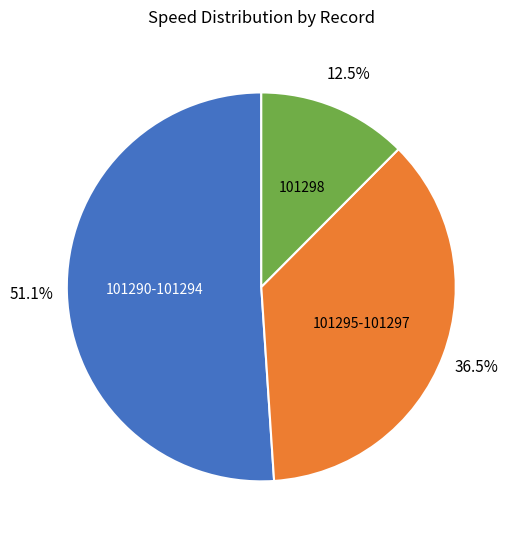

Which slice is the smallest?

101298